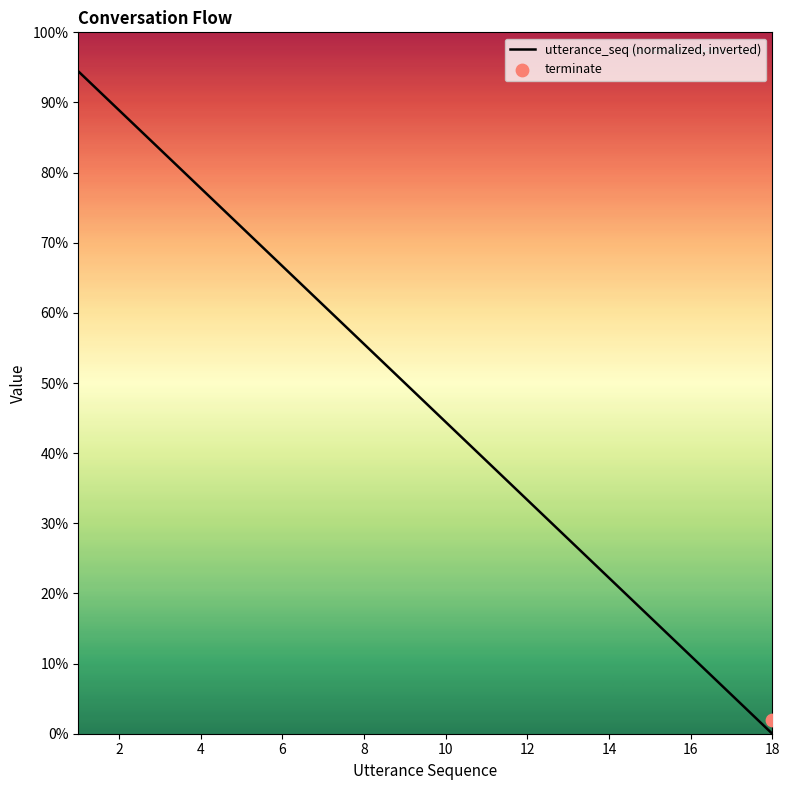

Which has a higher value, 17 or 9?

9